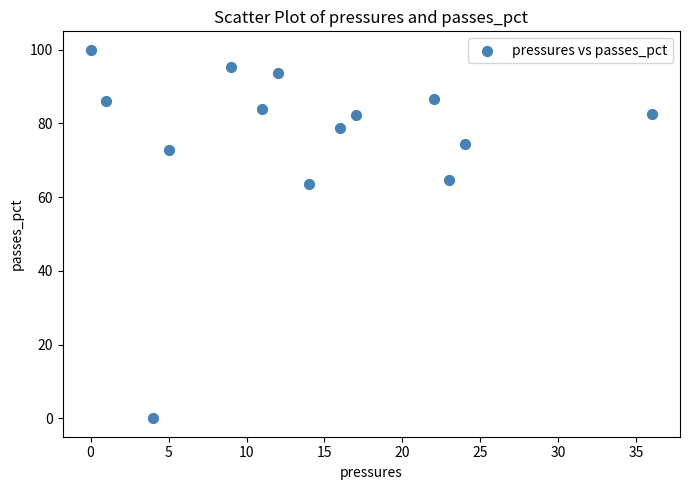

What is the range of X values (max minus min)?

36.0